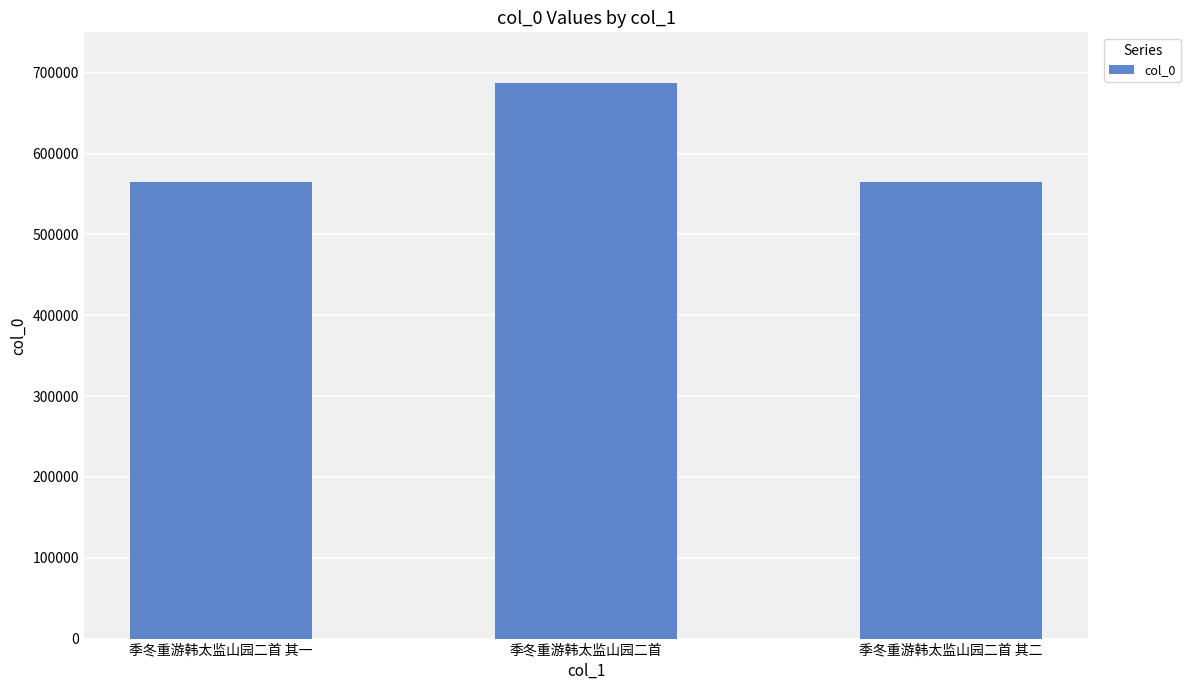

What is the smallest value displayed?

564285